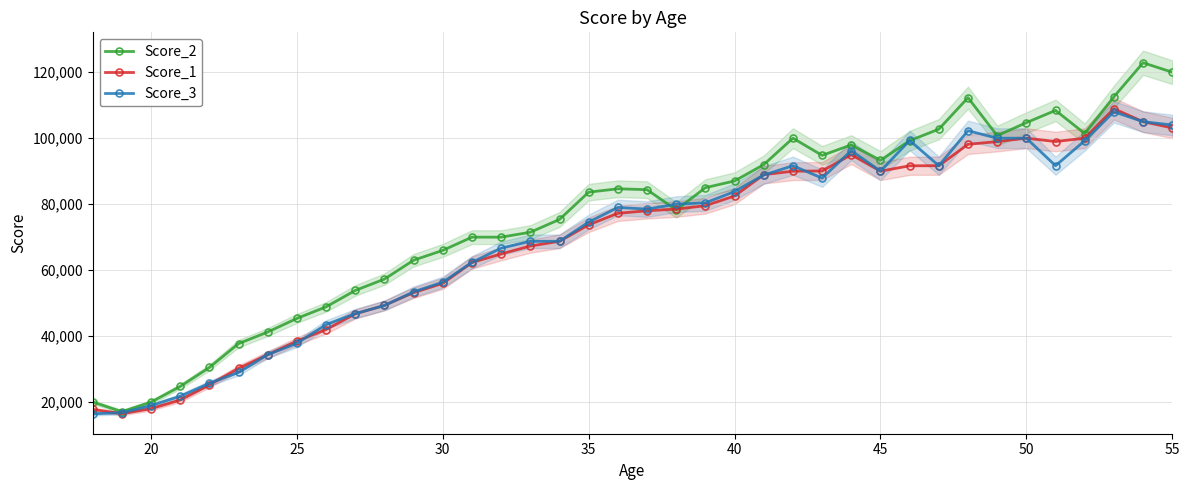

What are all the series names shown in the legend?

Score_2, Score_1, Score_3